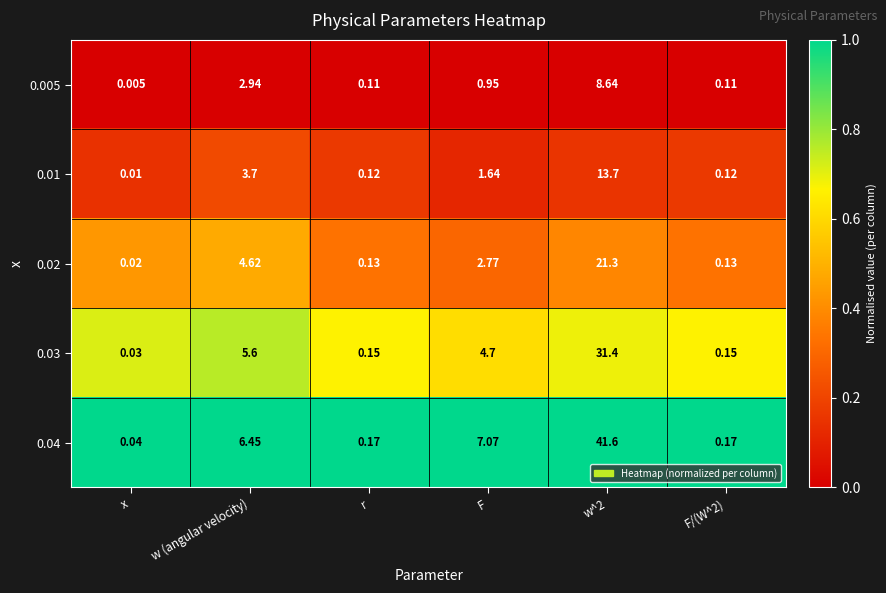

Rank the series by their average value, from highest to lowest.

0.04, 0.03, 0.02, 0.01, 0.005